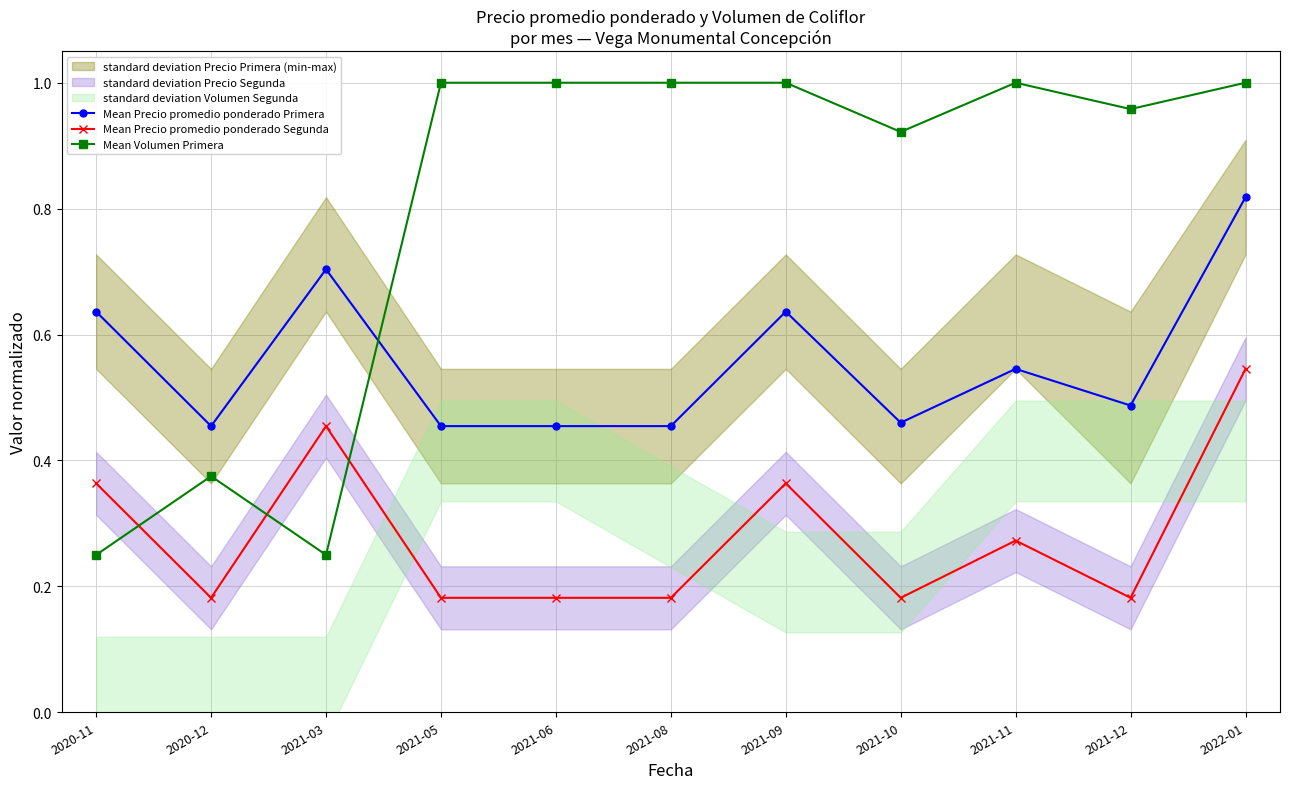

How many interior local valleys does the Mean Precio promedio ponderado Primera series have?

3